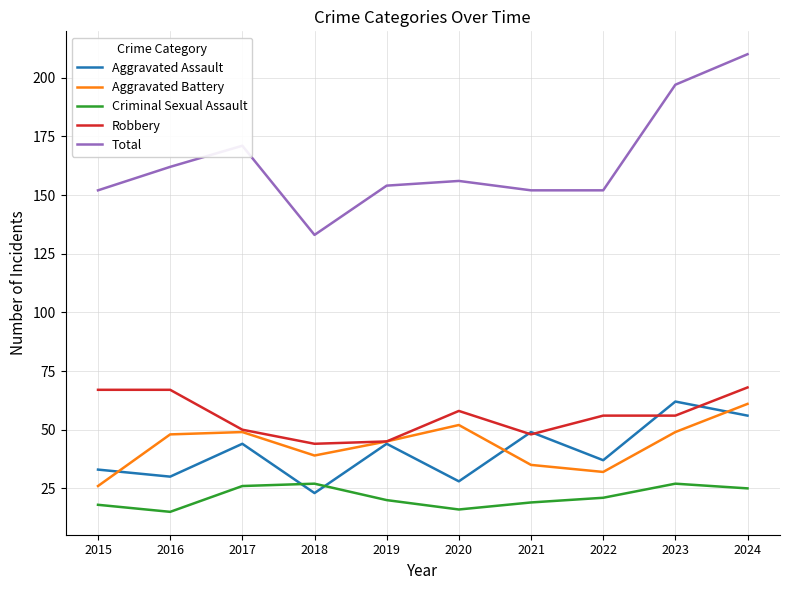

Does the chart have visible grid lines?

Yes